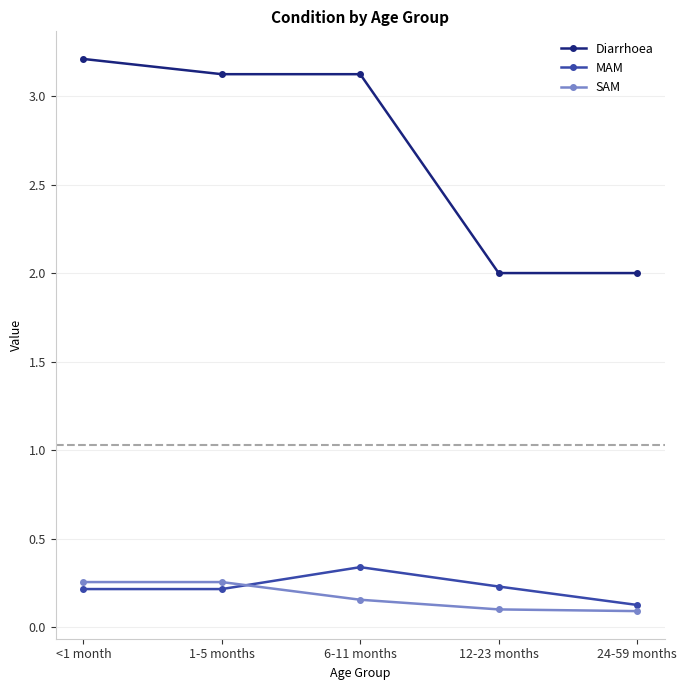

What is the sum of the Diarrhoea values at 1-5 months and 24-59 months?

5.1